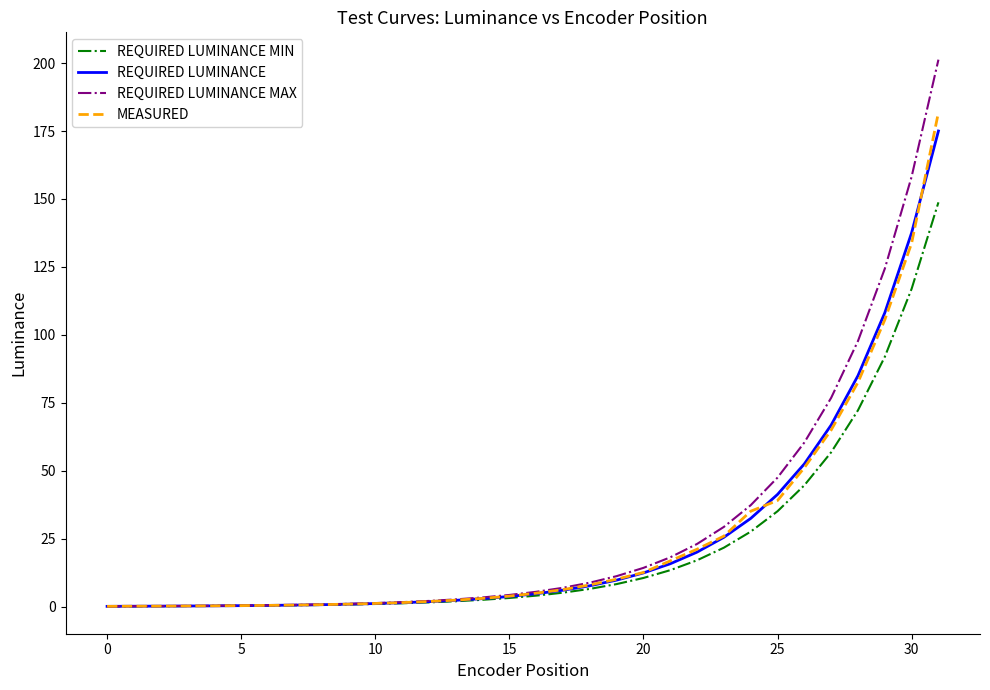

Which series has the widest spread of values?

REQUIRED LUMINANCE MAX